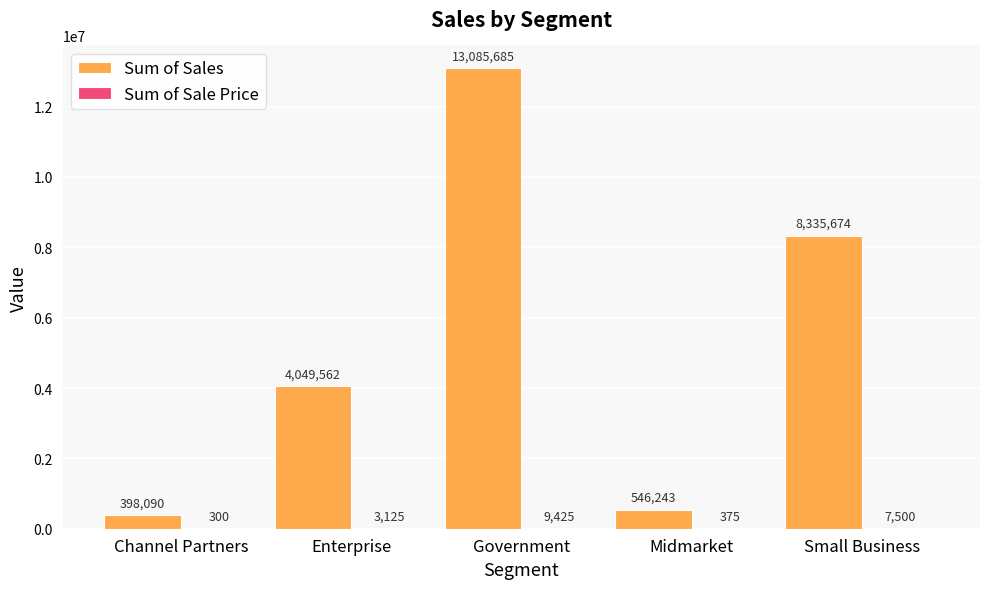

Are the bars grouped side by side (vs. stacked)?

Yes